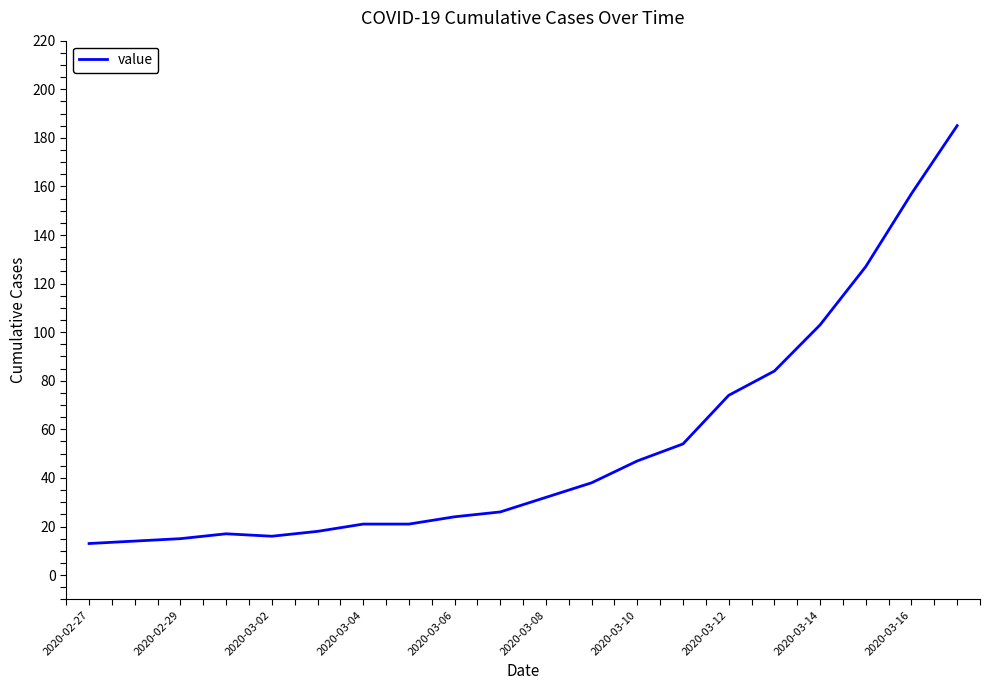

What is the greatest value displayed?

185